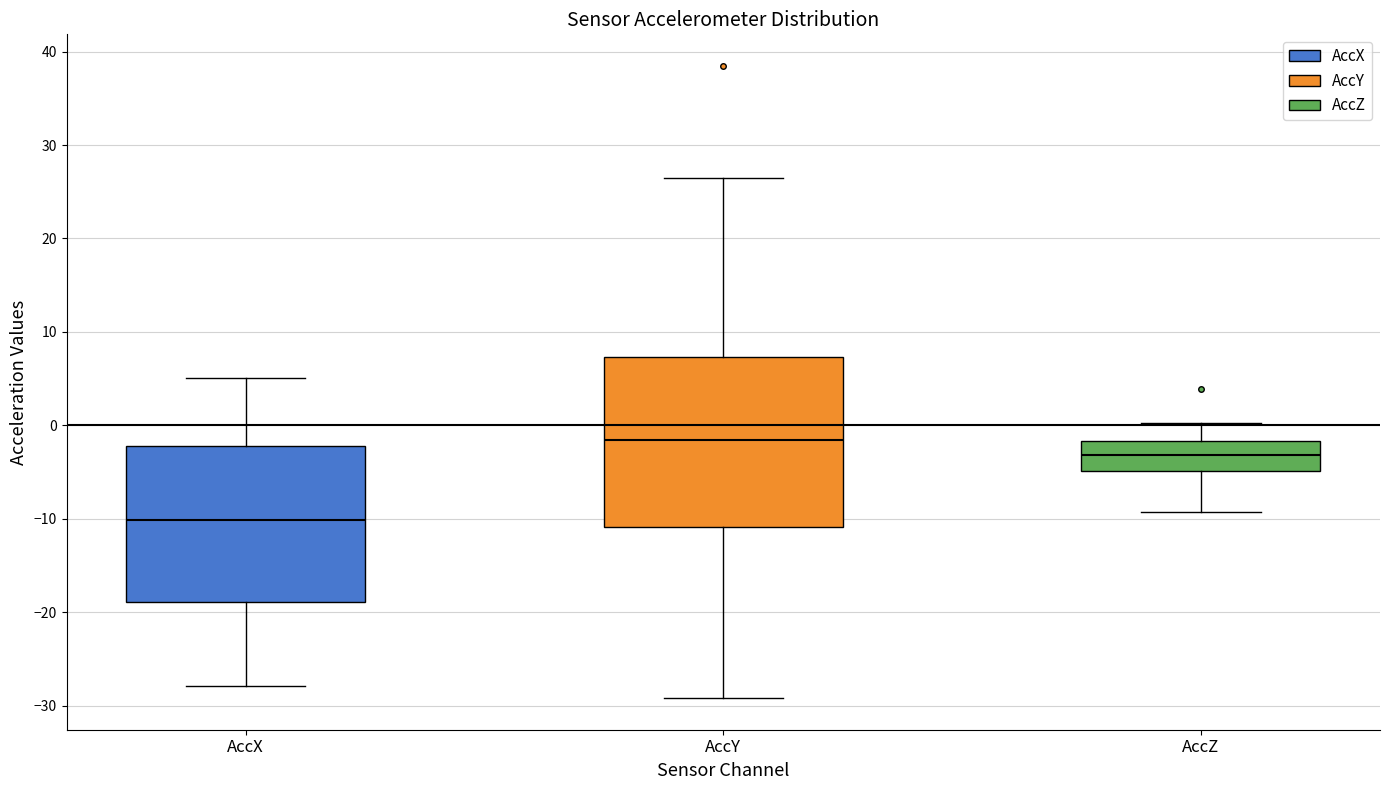

Reading left to right, transcribe this box plot: for each box, give where its median line is, the range the box spans, and where its two whiskers end, as read against the y-axis. The values are not printed on the chart, so give them approximately, as read against the axis.

AccX: median -10, box -19 to -2, whiskers -28 to 5
AccY: median -2, box -11 to 7, whiskers -29 to 26
AccZ: median -3, box -5 to -2, whiskers -9 to 0